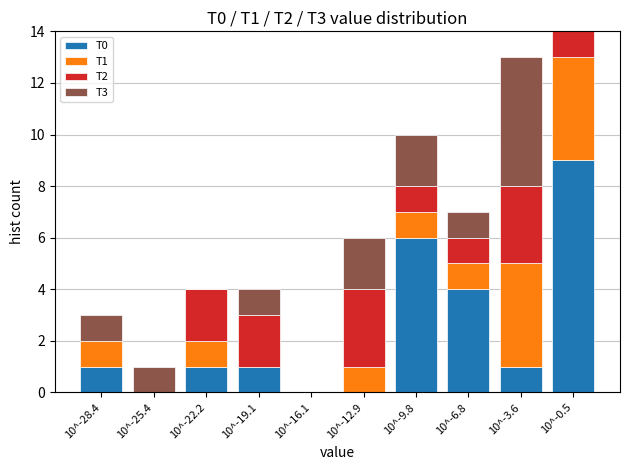

The T0 series shows 6 at 10^-9.8. True or false?

True